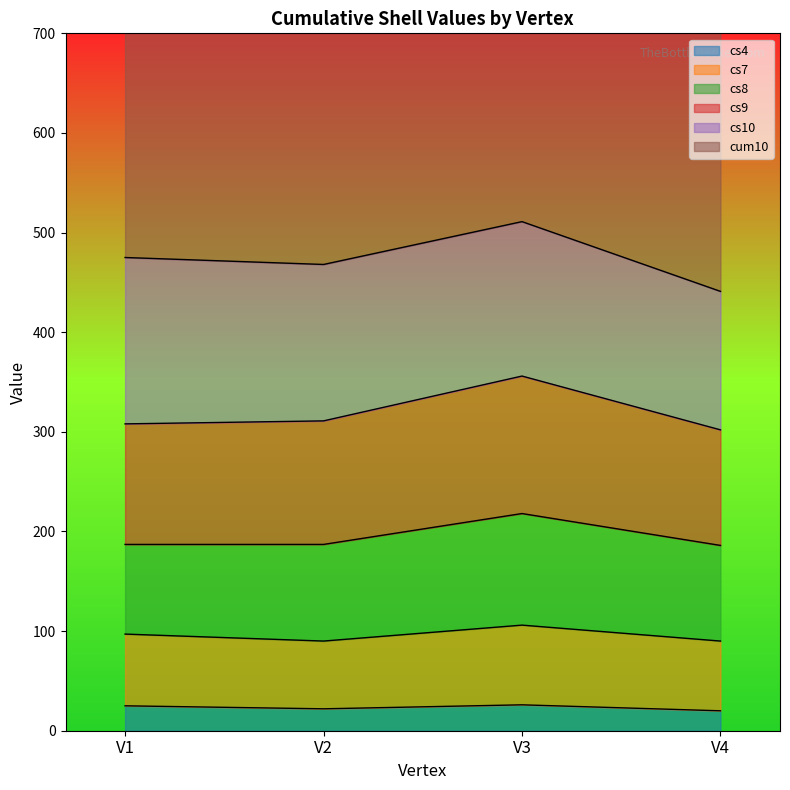

How many cs4 values are between 22 and 26?

3